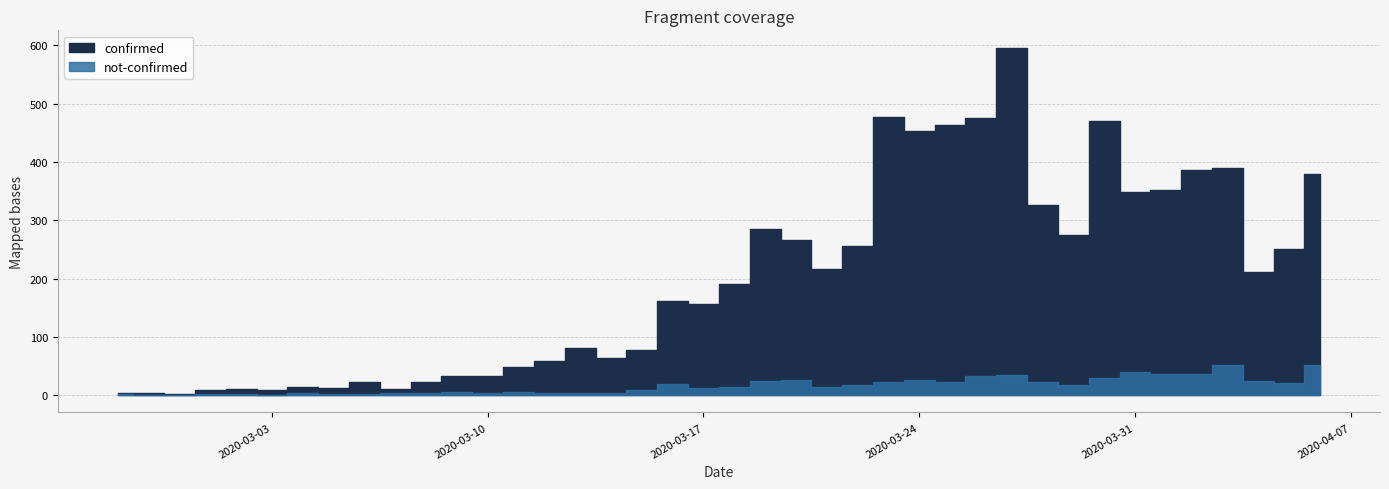

Reading left to right, what are all the values shown in this chart?

confirmed: 2	4	1	7	10	8	10	11	21	7	18	28	29	44	54	76	61	69	142	145	177	261	241	204	237	454	428	442	443	562	303	257	442	309	316	350	338	187	230	329
not-confirmed: 2	0	0	1	1	0	3	1	1	3	4	5	4	5	4	4	3	8	19	12	14	24	25	13	18	23	25	22	32	34	23	17	29	40	36	37	51	24	21	51